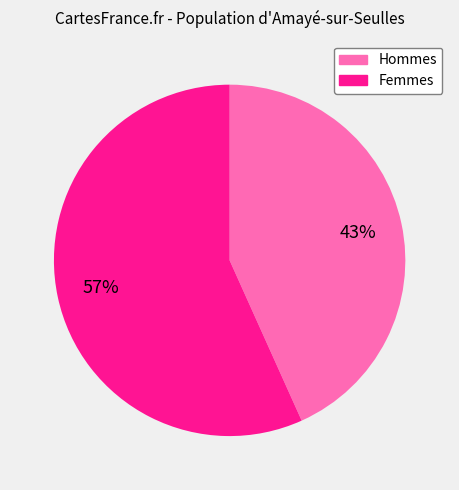

Does any single category account for the majority?

Yes